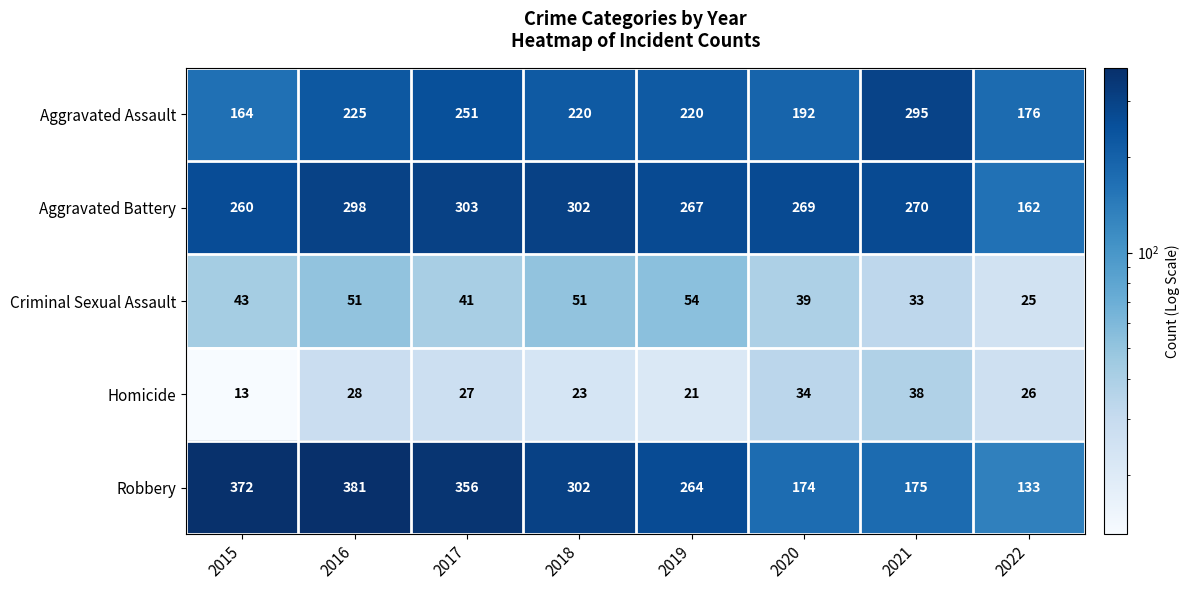

What is the sum of all Aggravated Assault values?

1743